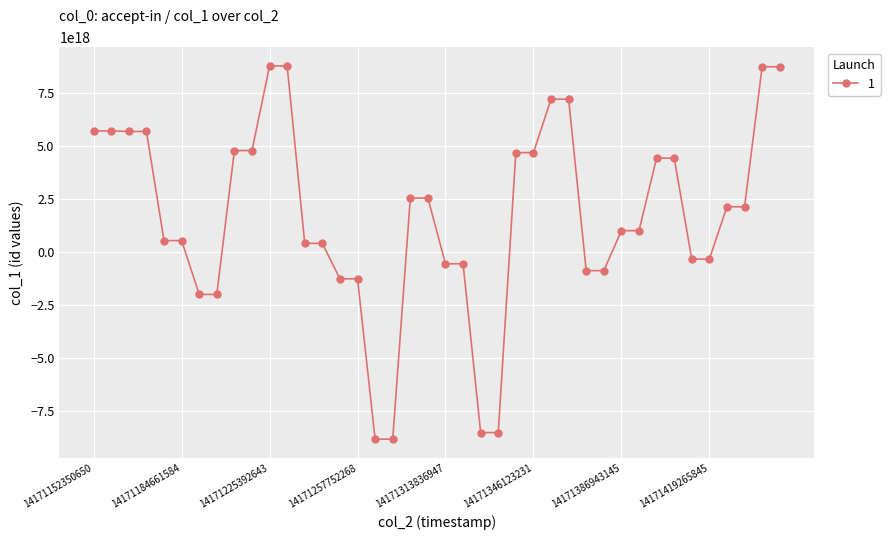

Where does the data first go above 2137585435626505984?

14171152350650